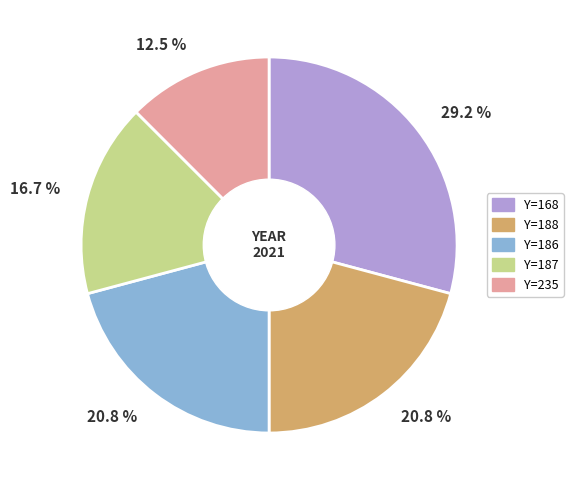

Is there any slice that represents more than half of the pie?

No